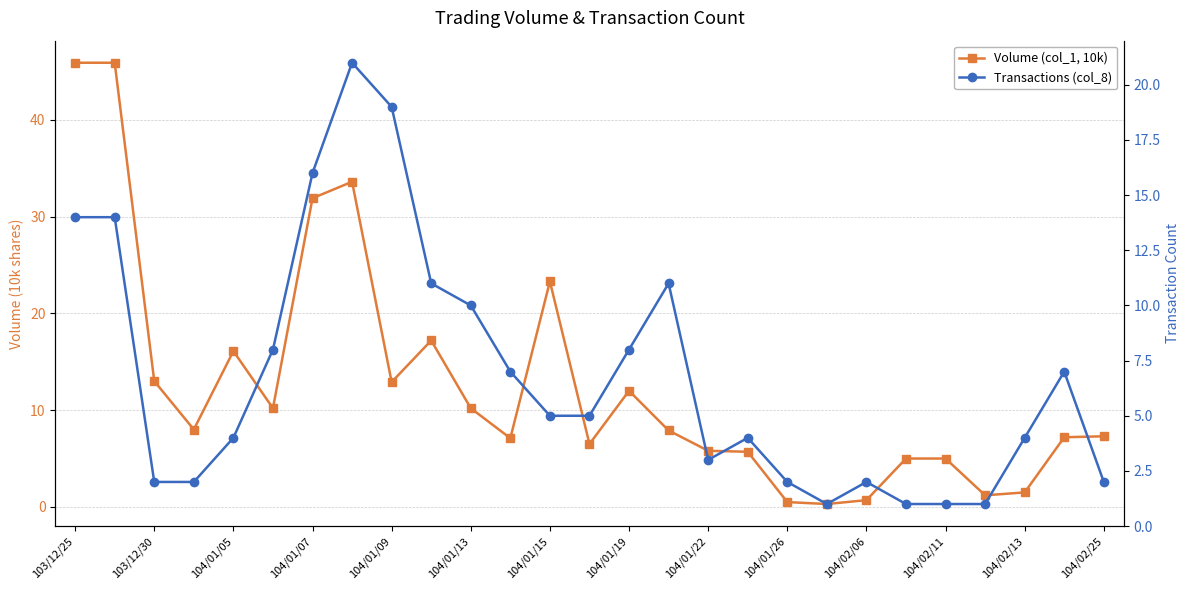

Which series has the widest spread of values?

Volume (col_1, 10k)